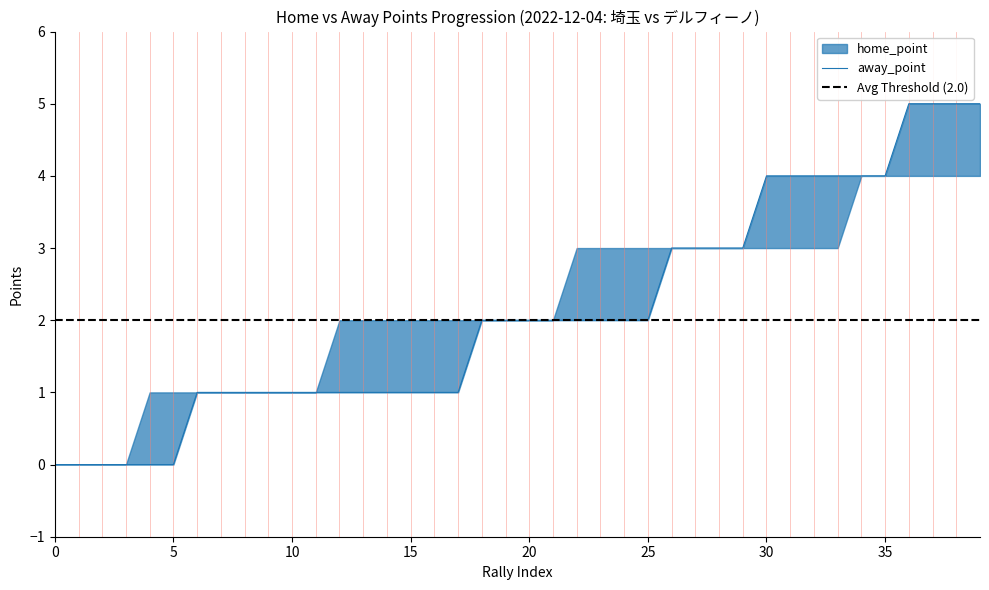

Reading left to right, list all the values displayed in this chart.

0	0	0	0	0	0	1	1	1	1	1	1	1	1	1	1	1	1	2	2	2	2	2	2	2	2	3	3	3	3	4	4	4	4	4	4	5	5	5	5